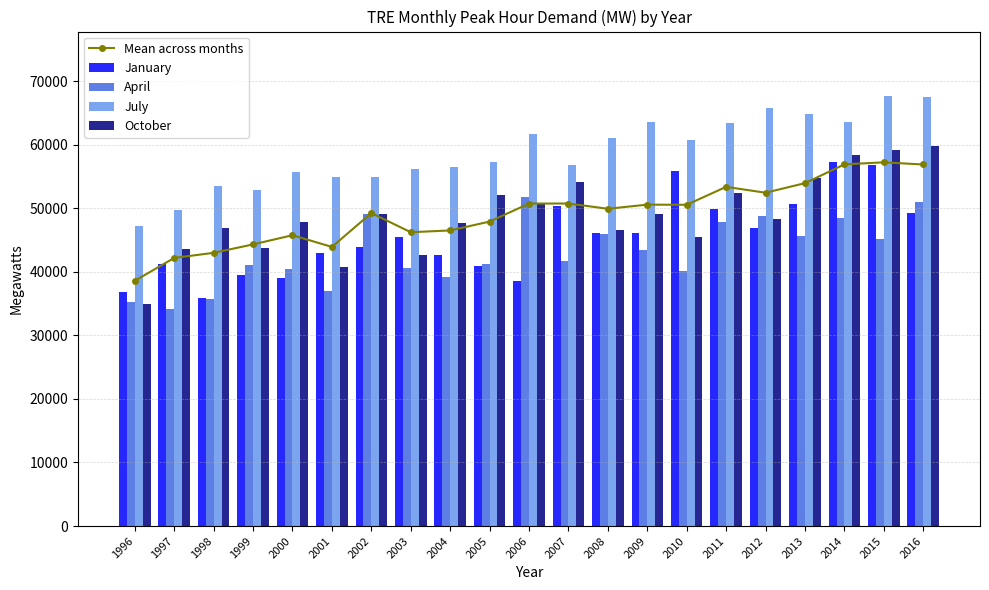

What is the difference between the April values at 2000 and 2006?

11401